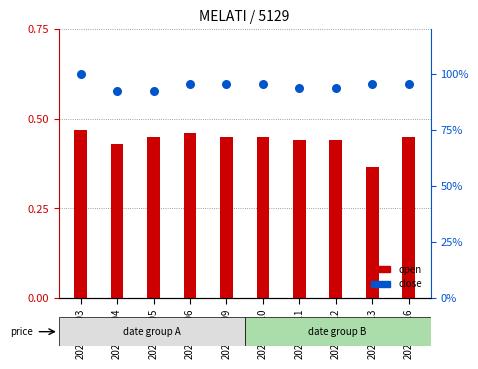

Which series has the widest spread of Y values?

close